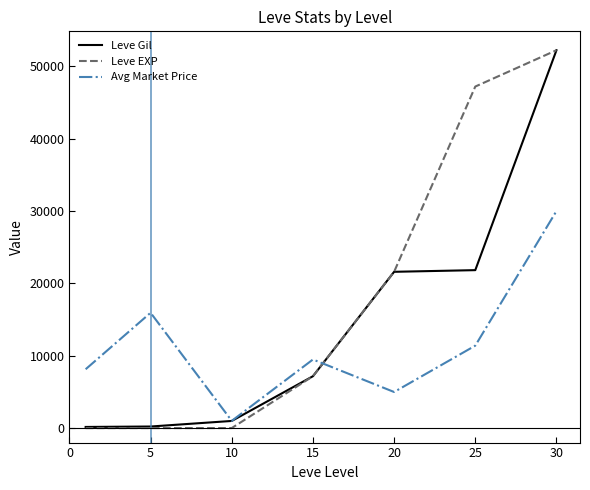

Which series has the largest range (max minus min)?

Leve EXP